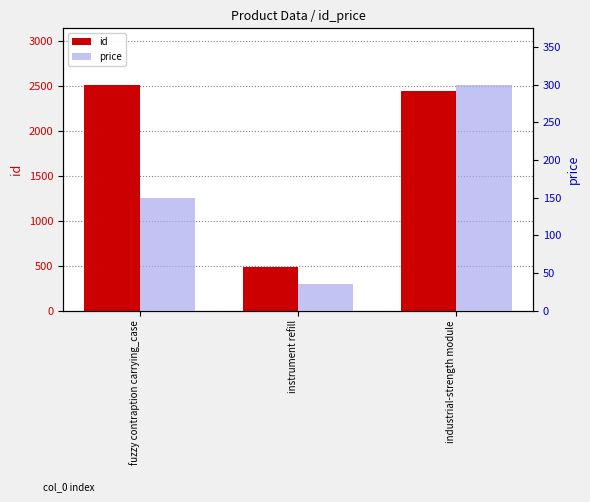

Read the id value at industrial-strength module.

2446.0